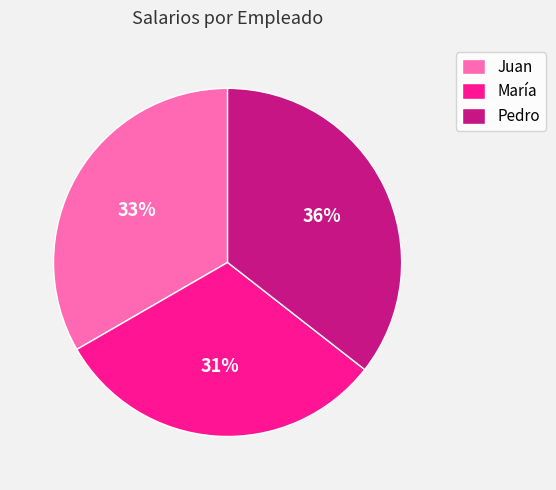

How many segments does this pie chart have?

3